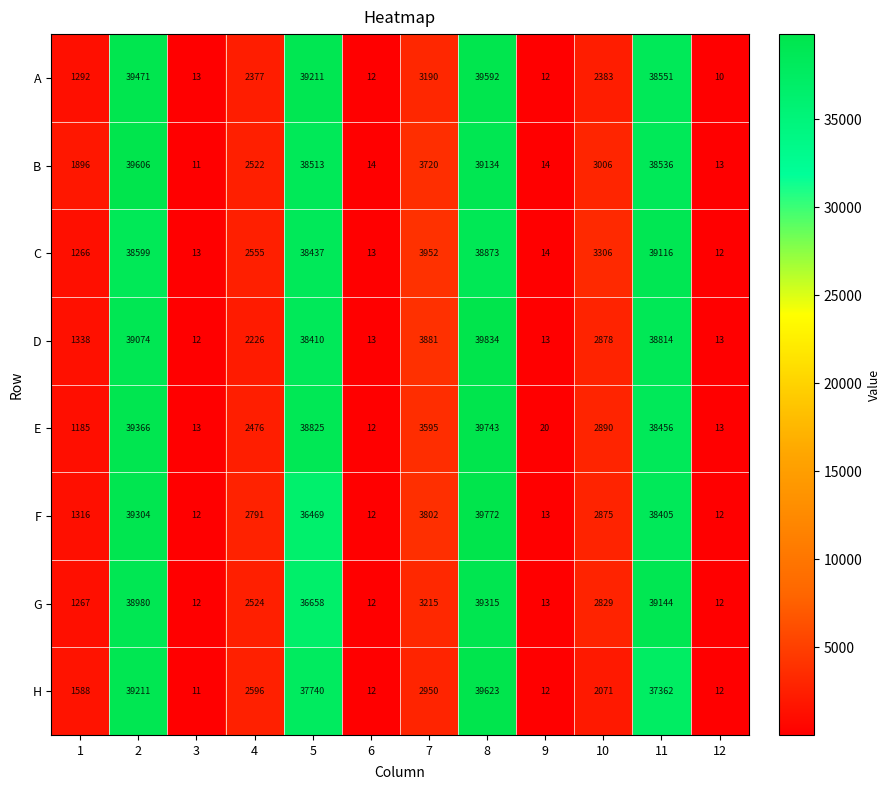

The A series shows 39471 at 2. True or false?

True